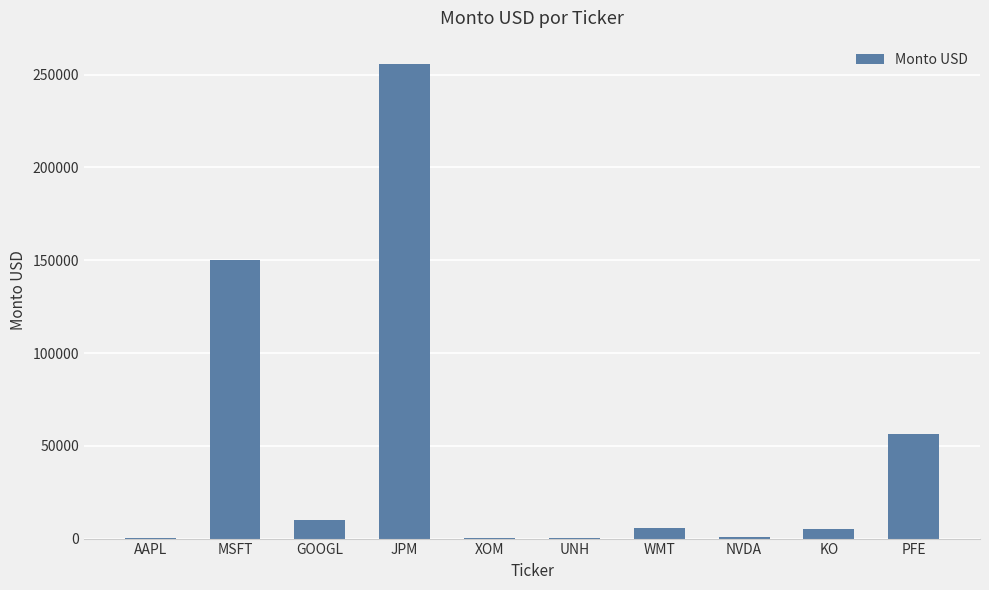

The chart shows a value of 125022 at JPM. True or false?

False